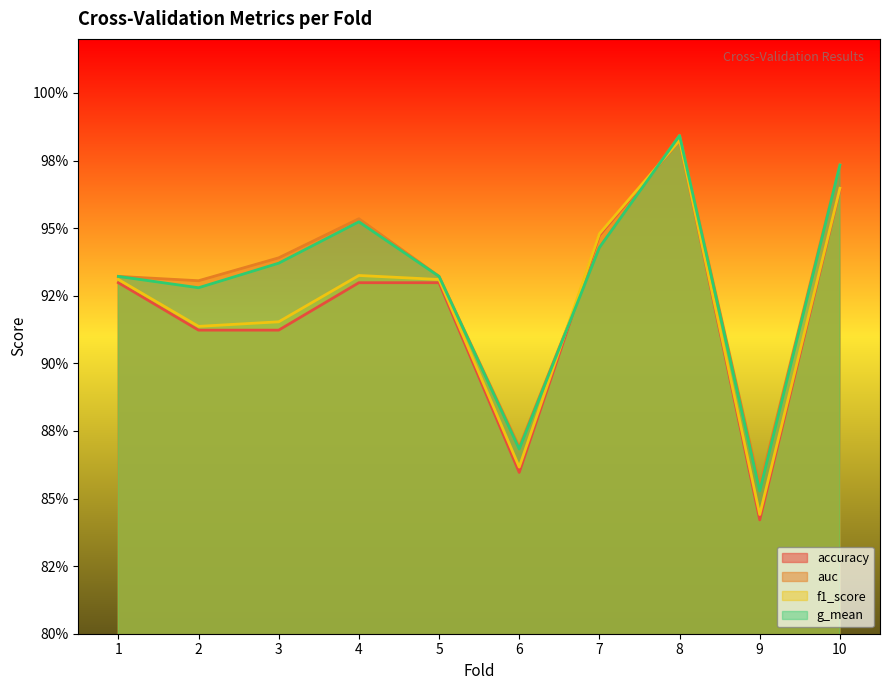

Reading right to left, what are all the values shown in this chart?

accuracy: 1.0	0.8	1.0	0.9	0.9	0.9	0.9	0.9	0.9	0.9
auc: 1.0	0.9	1.0	0.9	0.9	0.9	1.0	0.9	0.9	0.9
f1_score: 1.0	0.8	1.0	0.9	0.9	0.9	0.9	0.9	0.9	0.9
g_mean: 1.0	0.9	1.0	0.9	0.9	0.9	1.0	0.9	0.9	0.9